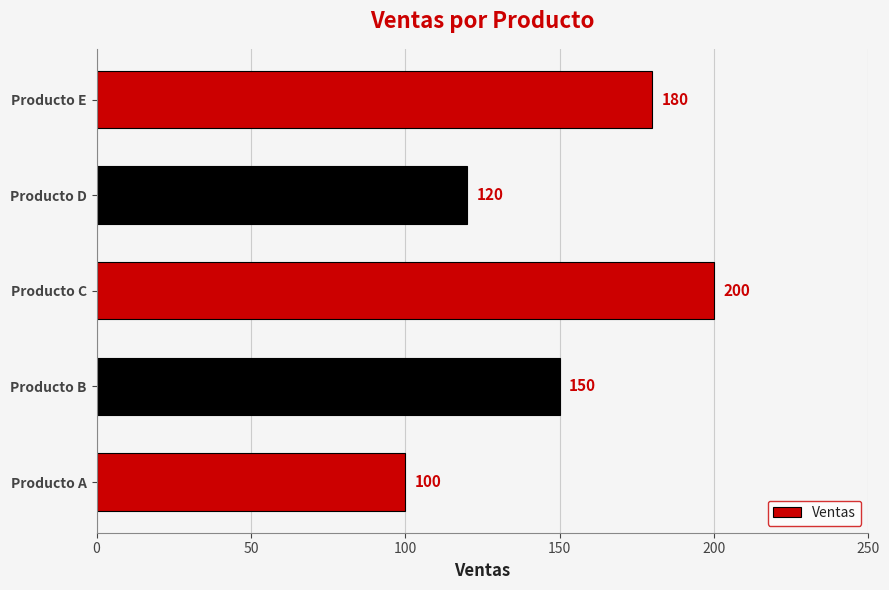

Rank the categories by value from highest to lowest.

Producto C, Producto E, Producto B, Producto D, Producto A